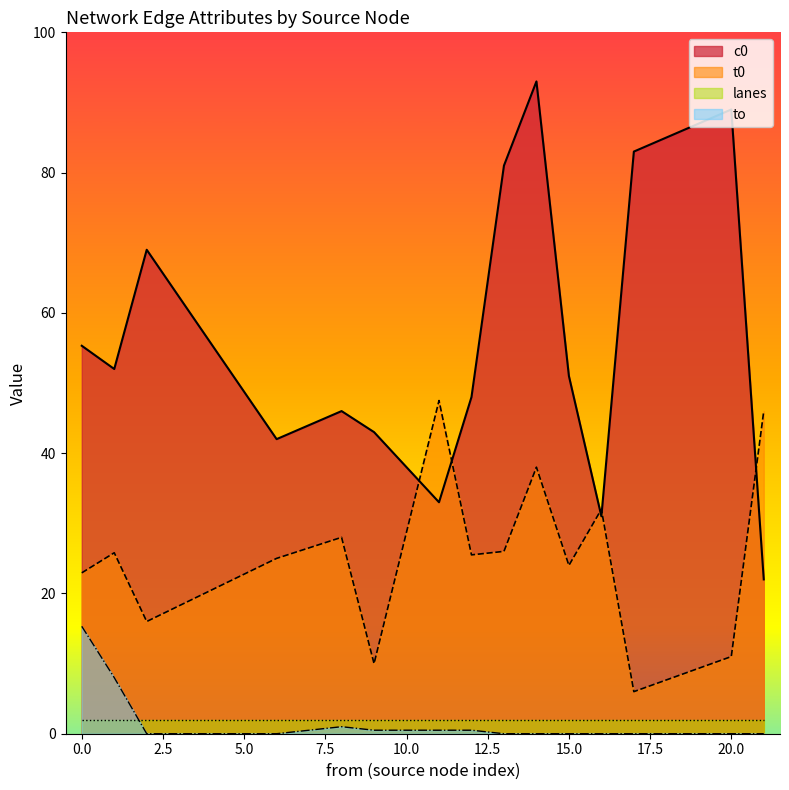

The to series shows 4.8 at 0.0. True or false?

False